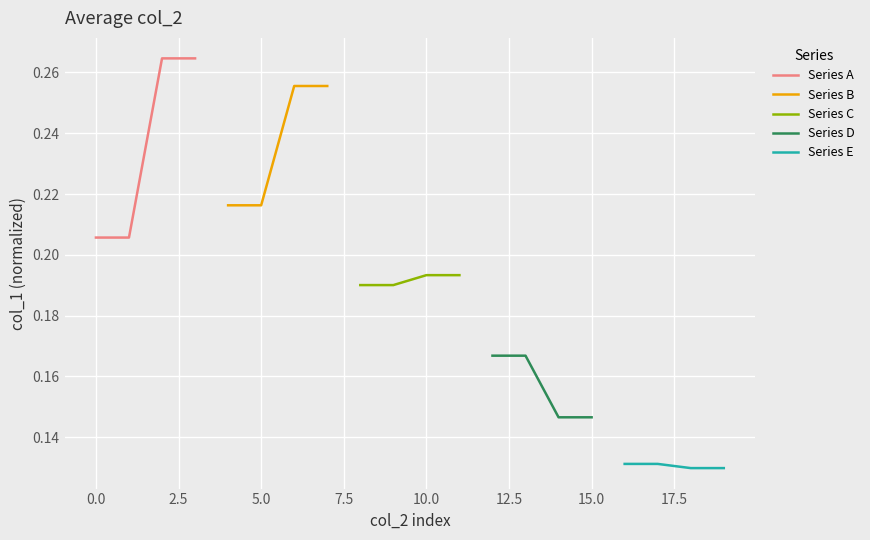

True or false: Series B has more than 2 points higher than both neighbors.

False